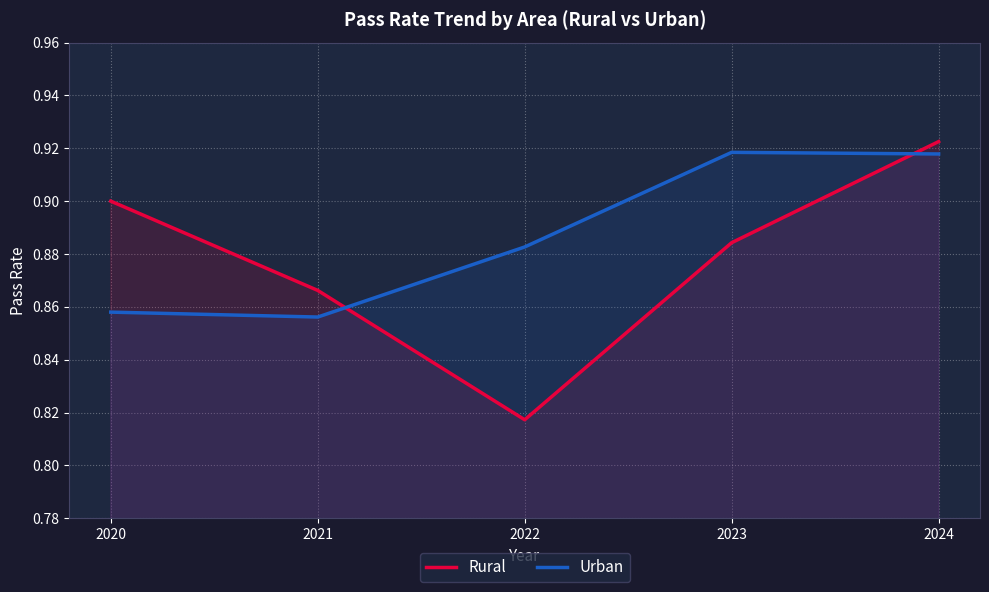

Between 2020 and 2021, which series saw the biggest shift?

Rural